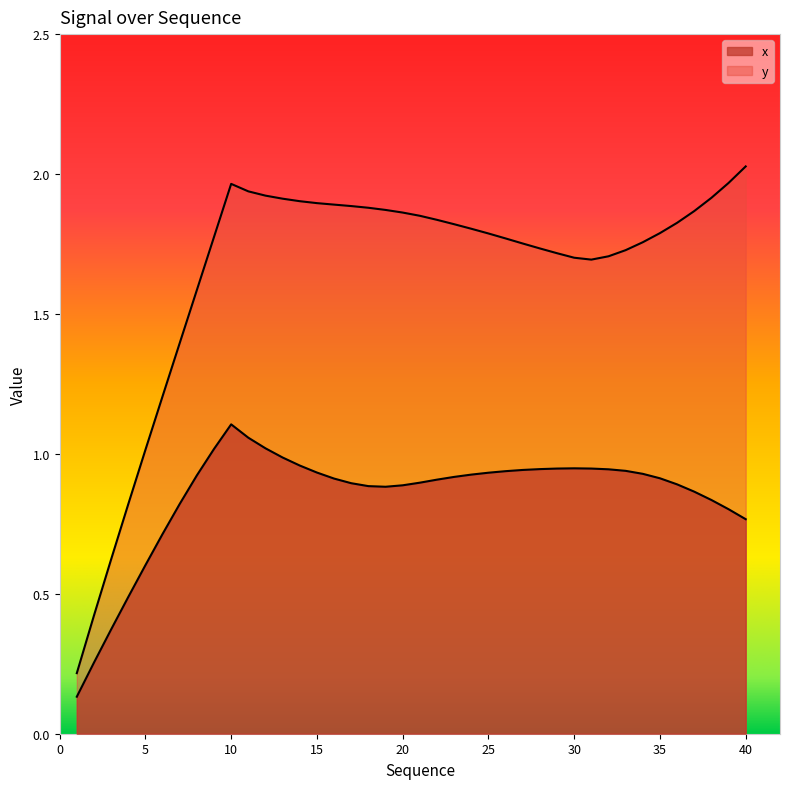

Rank the series by their maximum value, from highest to lowest.

y, x